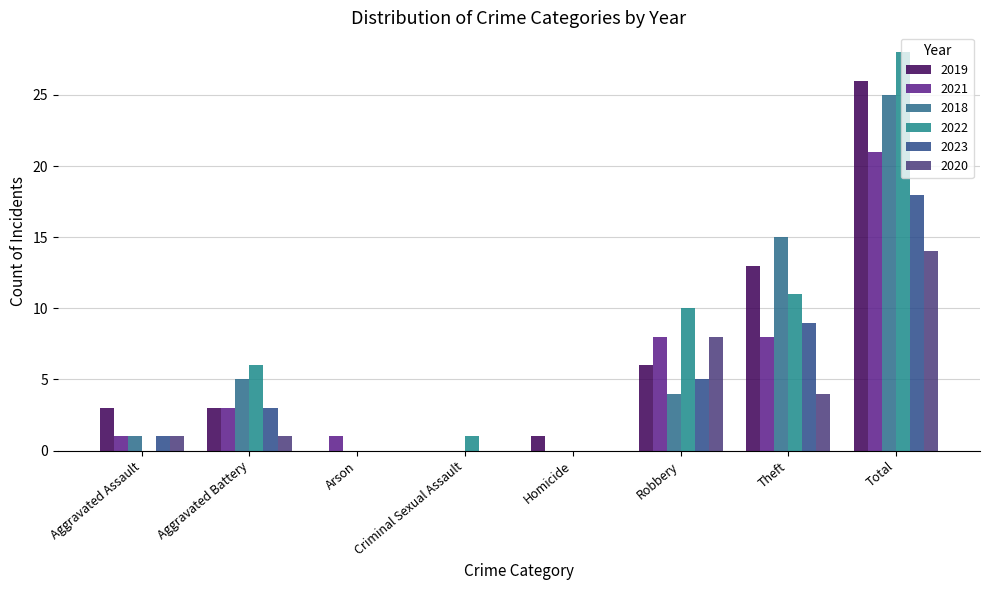

Which series has the largest total across all categories?

2022